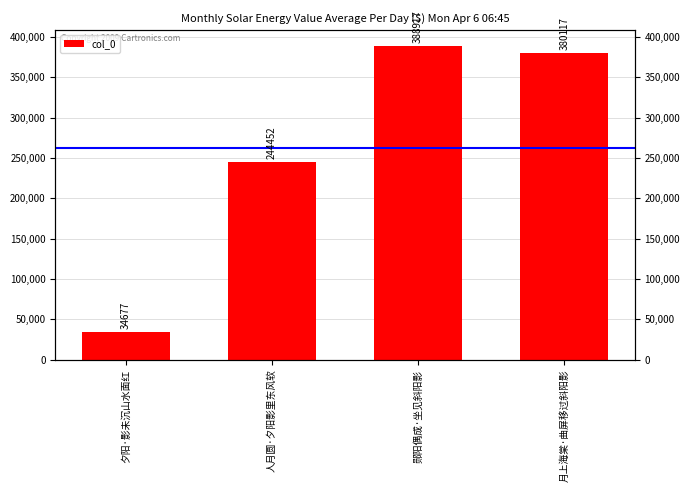

What is the label of the 3rd bar from the left?

郧阳偶成·坐见斜阳影